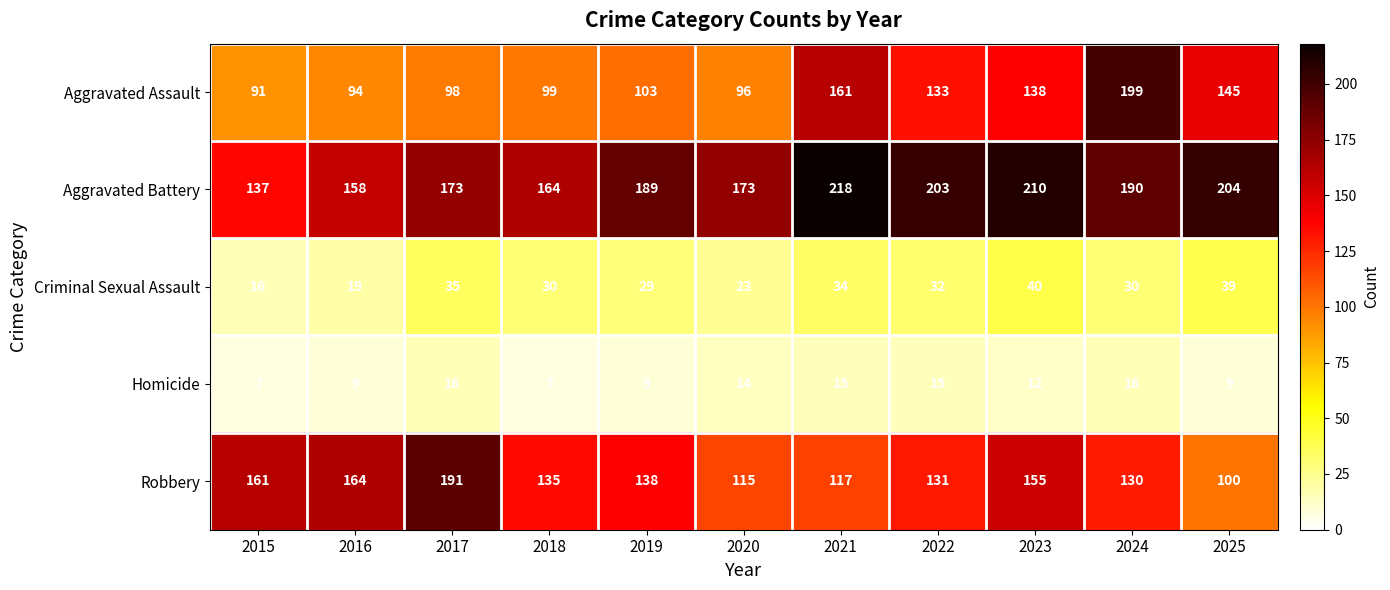

Which series has the largest range (max minus min)?

Aggravated Assault